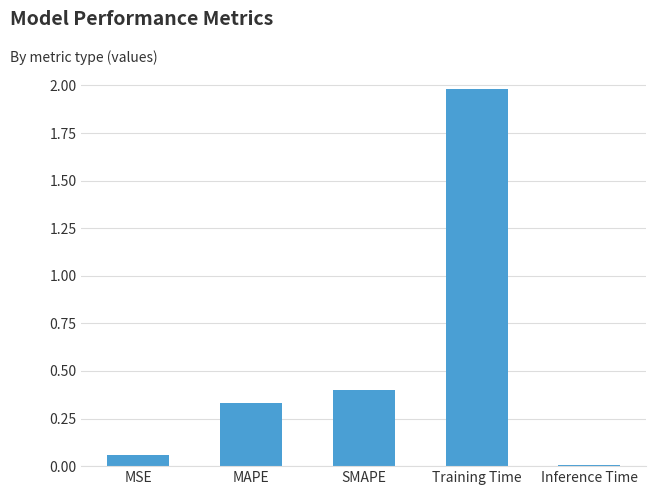

What is the change in value from MSE to Training Time?

+1.9